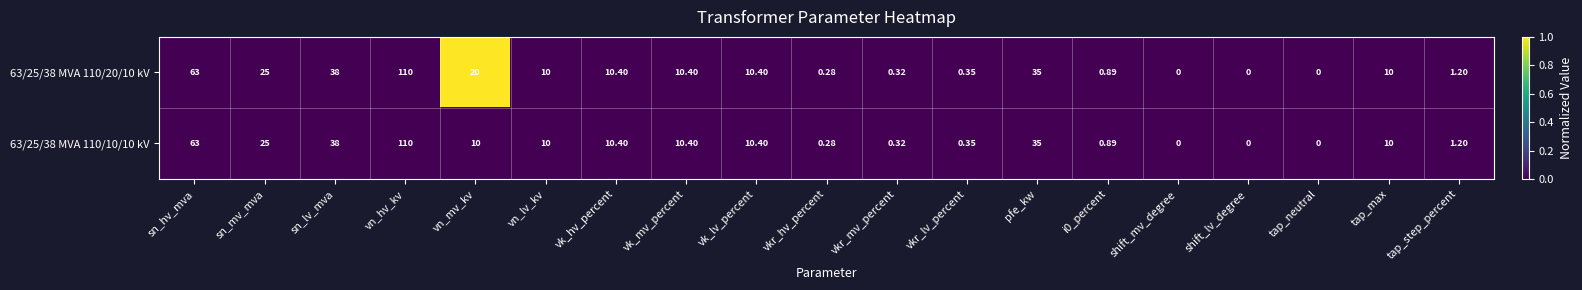

Where is 63/25/38 MVA 110/10/10 kV nearest to the value 55?

sn_hv_mva